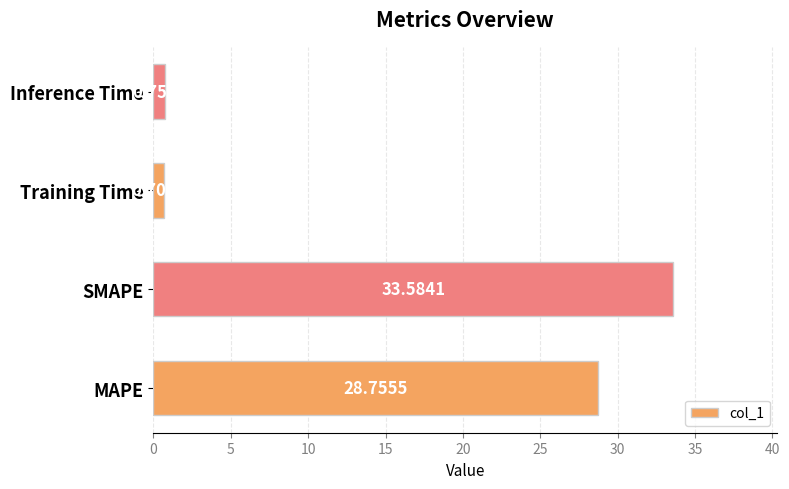

How many values are below 28?

2